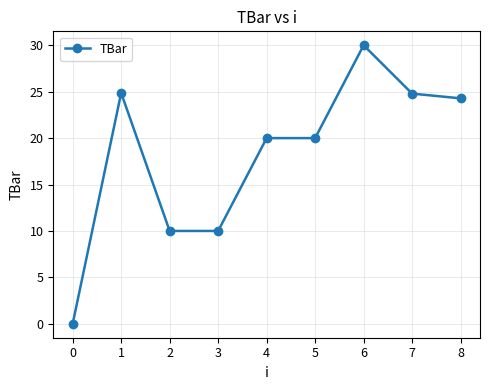

What is the value of the 2nd point from the left?

24.9